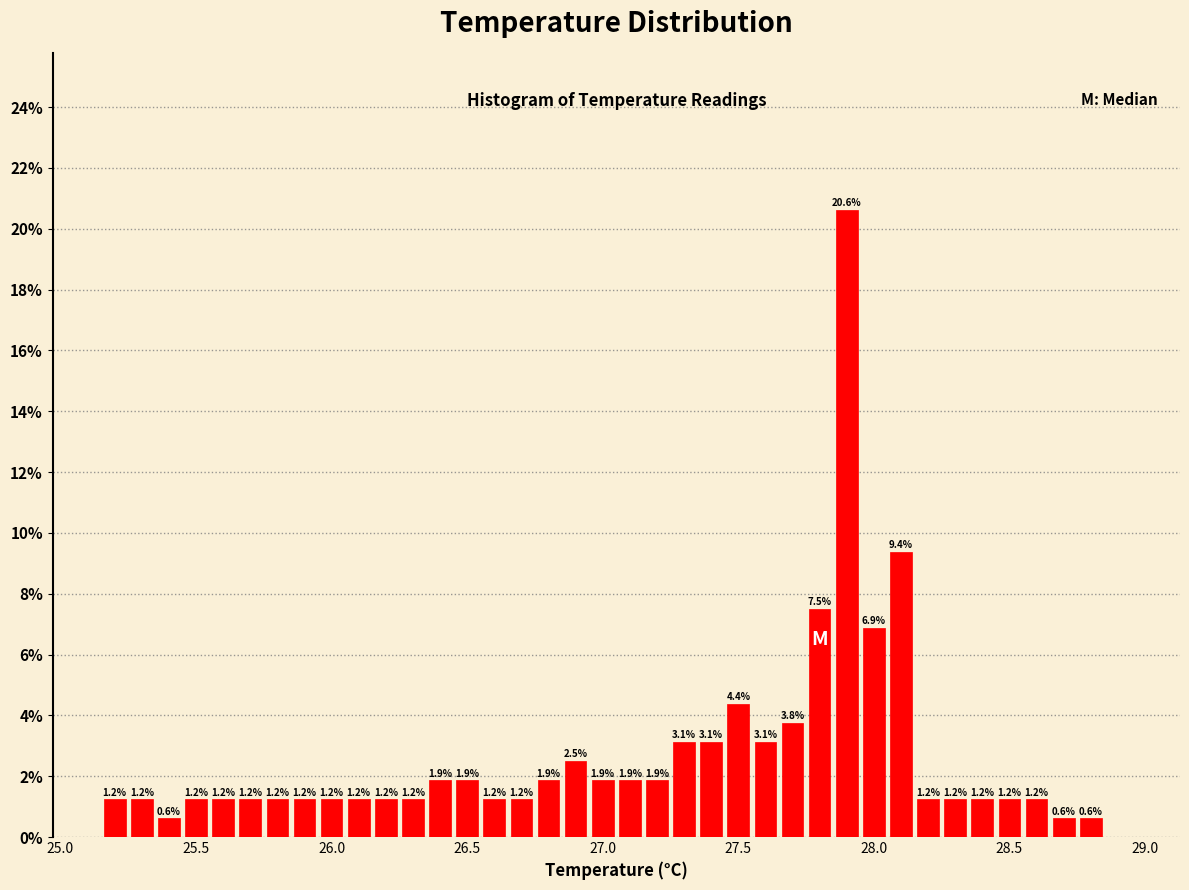

Read against the x-axis, roughly where is the centre of the tallest bar?

27.90